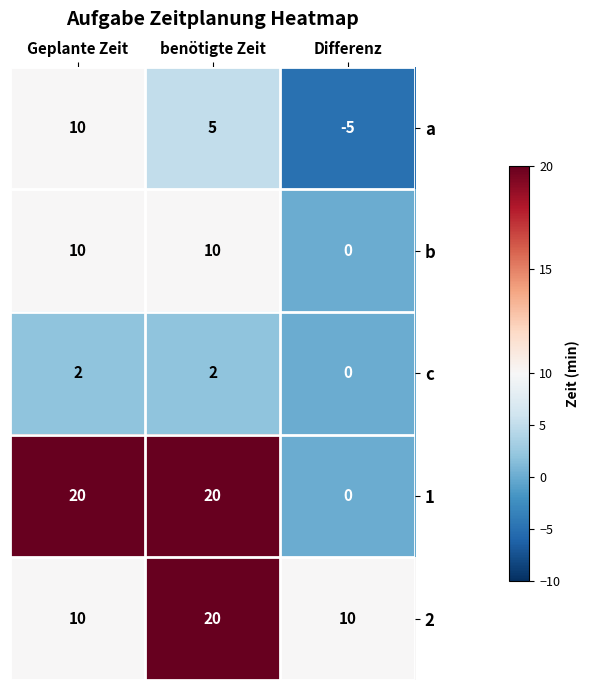

Reading left to right, what are all the values shown in this chart?

a: 10	5	-5
b: 10	10	0
c: 2	2	0
1: 20	20	0
2: 10	20	10